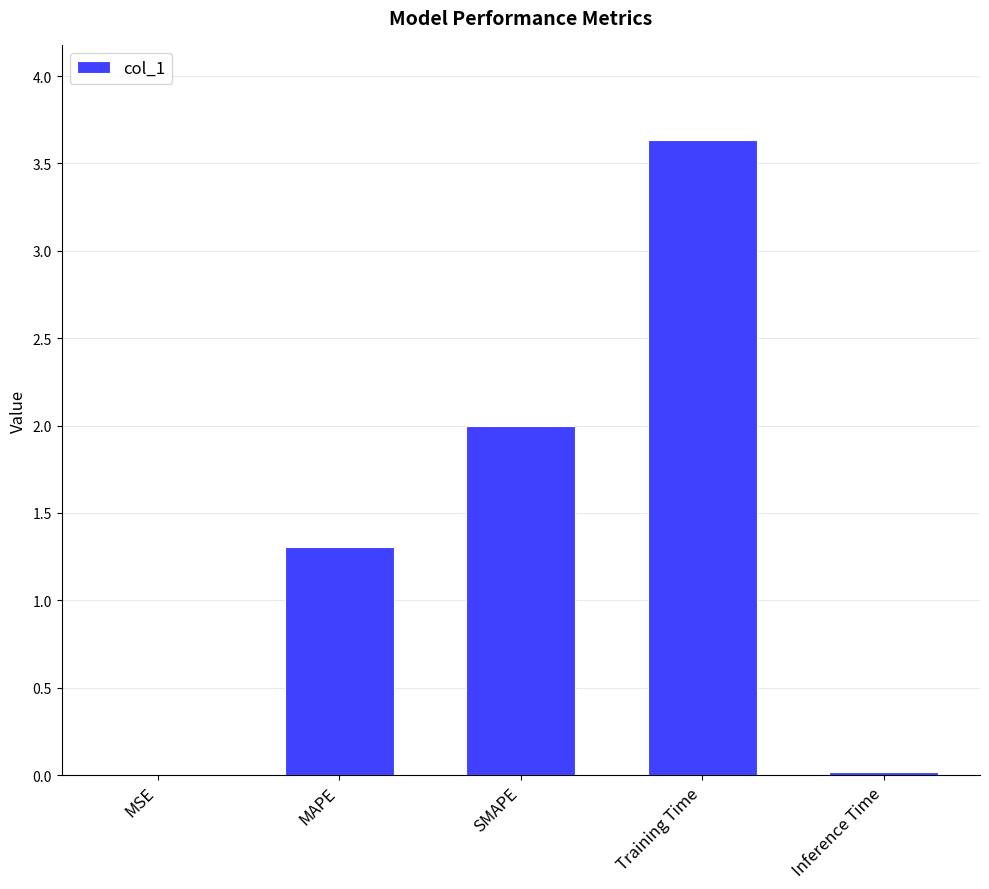

True or false: the data shows 2.8 at SMAPE.

False